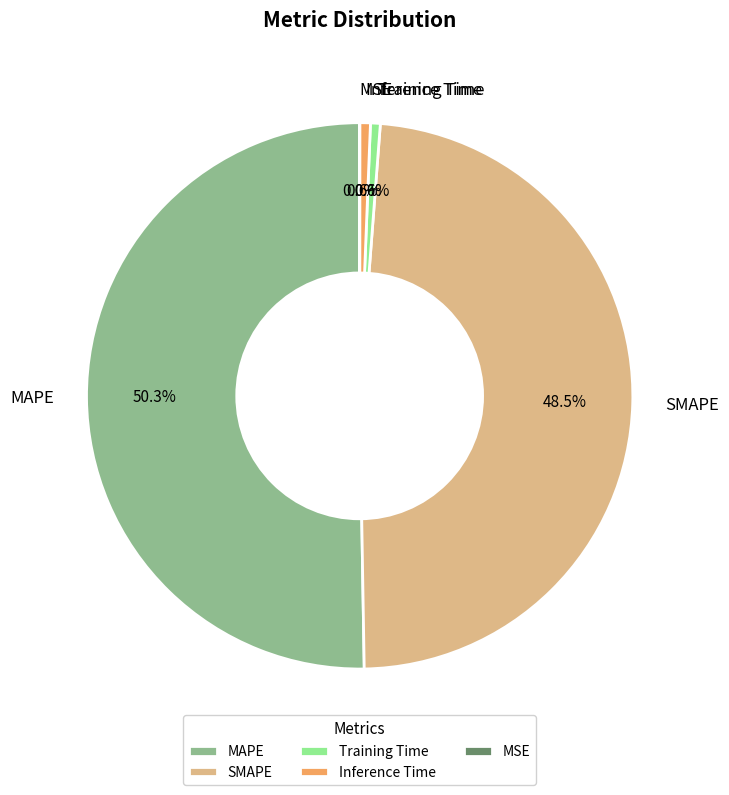

What is the largest slice in the pie chart?

MAPE